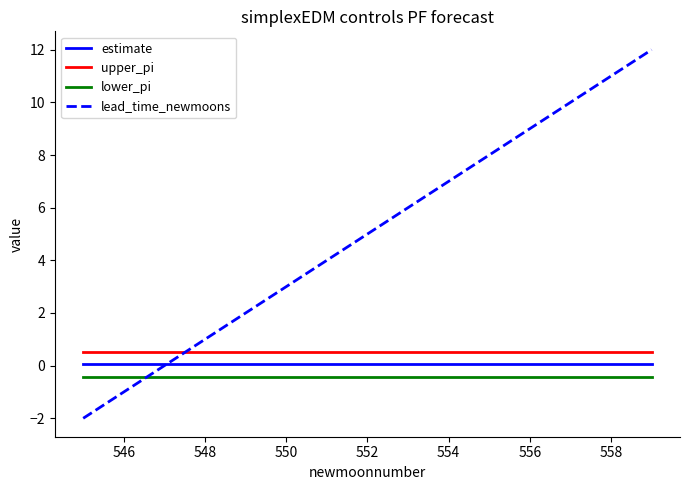

What is the greatest value displayed?

12.0